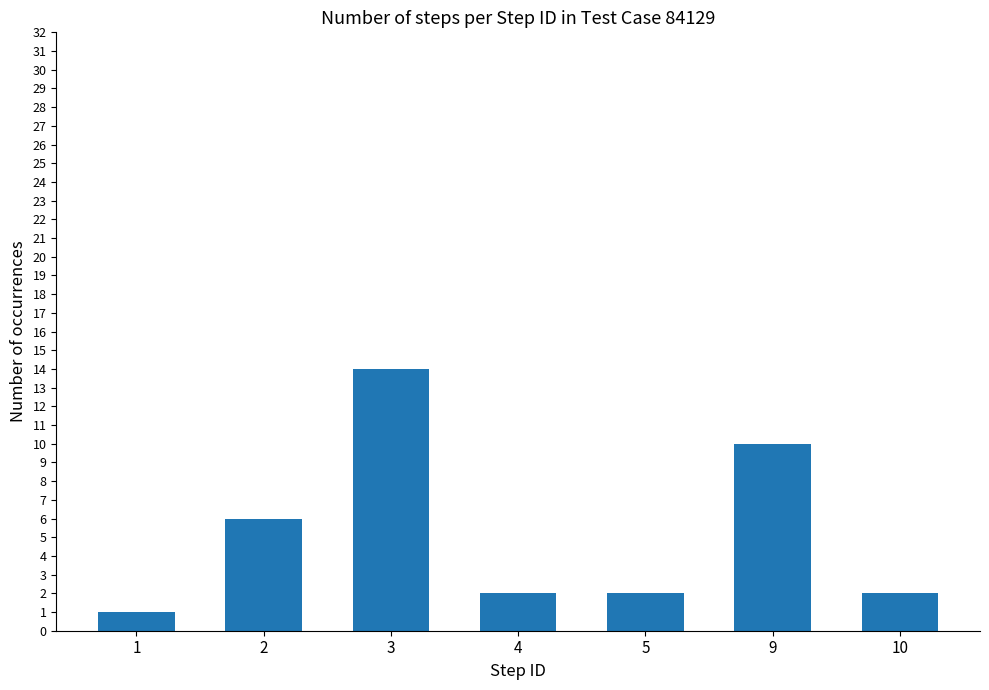

Which category has the lowest value across all series?

1